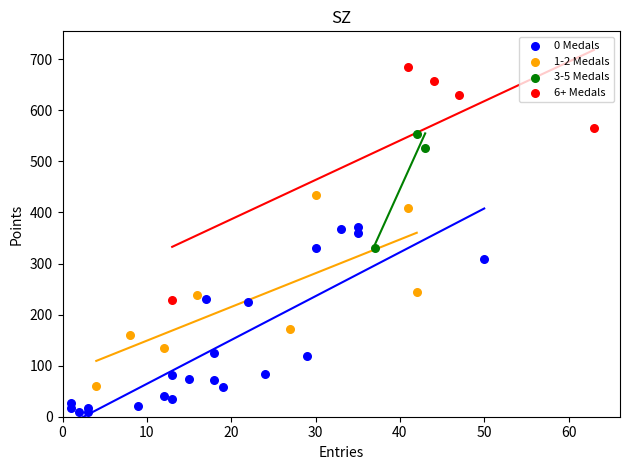

Which series has the largest Y range (max minus min)?

6+ Medals